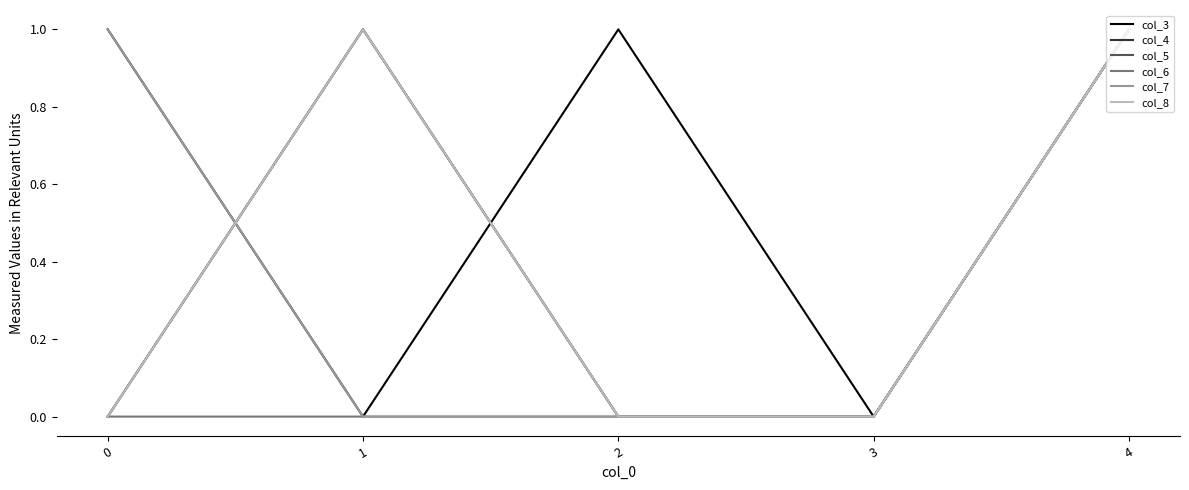

At how many categories does at least one series exceed 0?

4